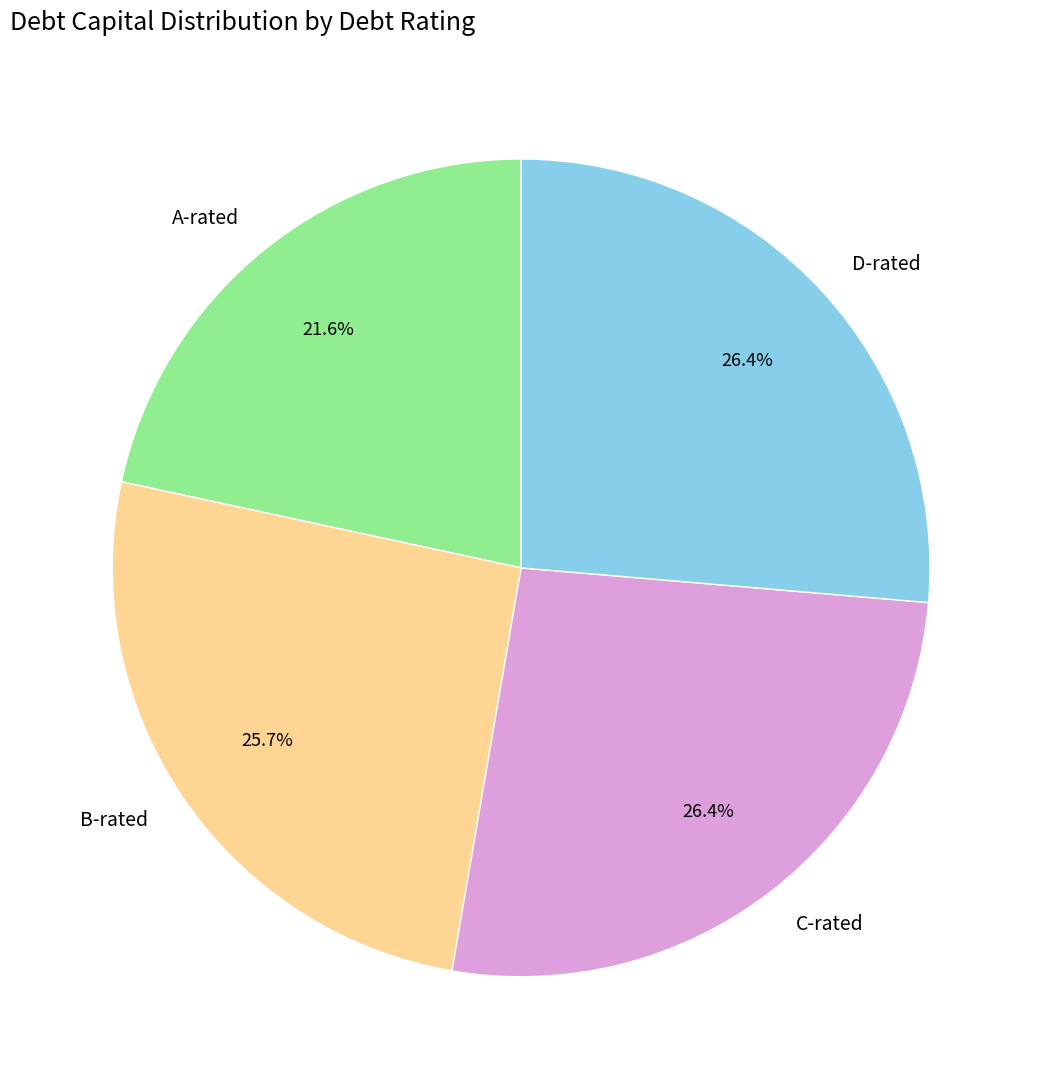

How many slices are in this pie chart?

4